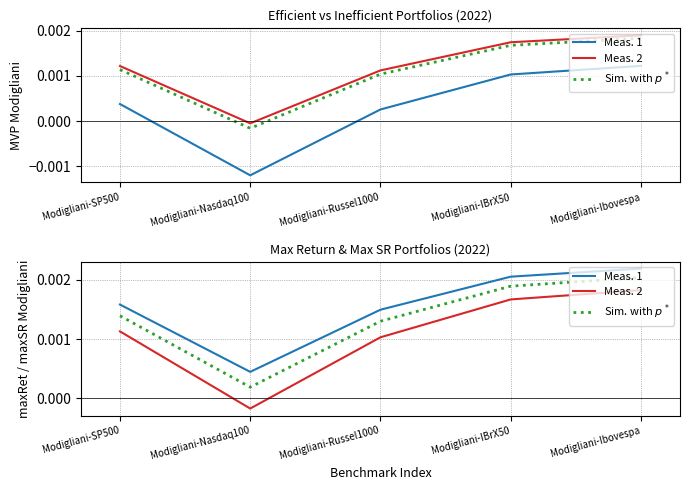

True or false: Meas. 2 has a value of 0.0 at Modigliani-IBrX50.

True